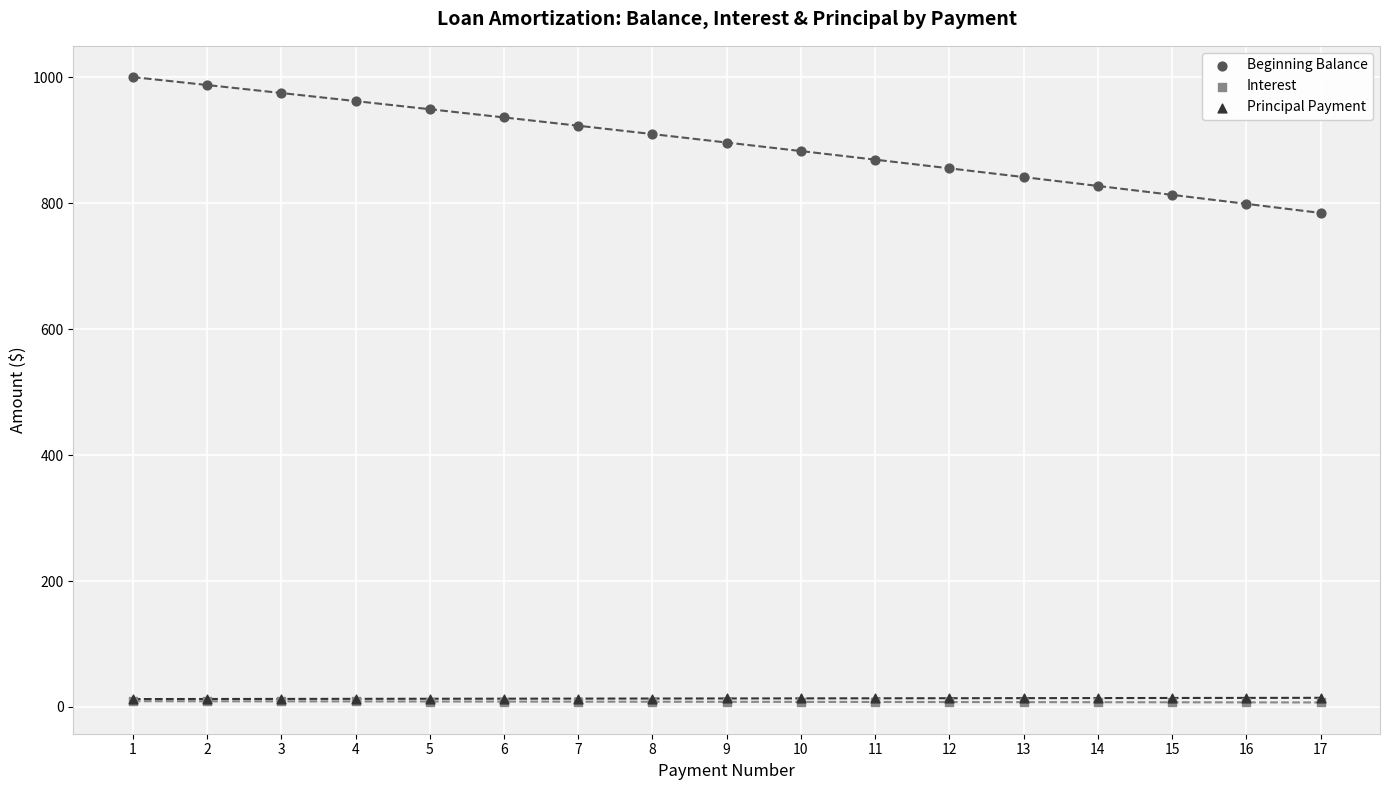

Which series has the widest spread of Y values?

Beginning Balance